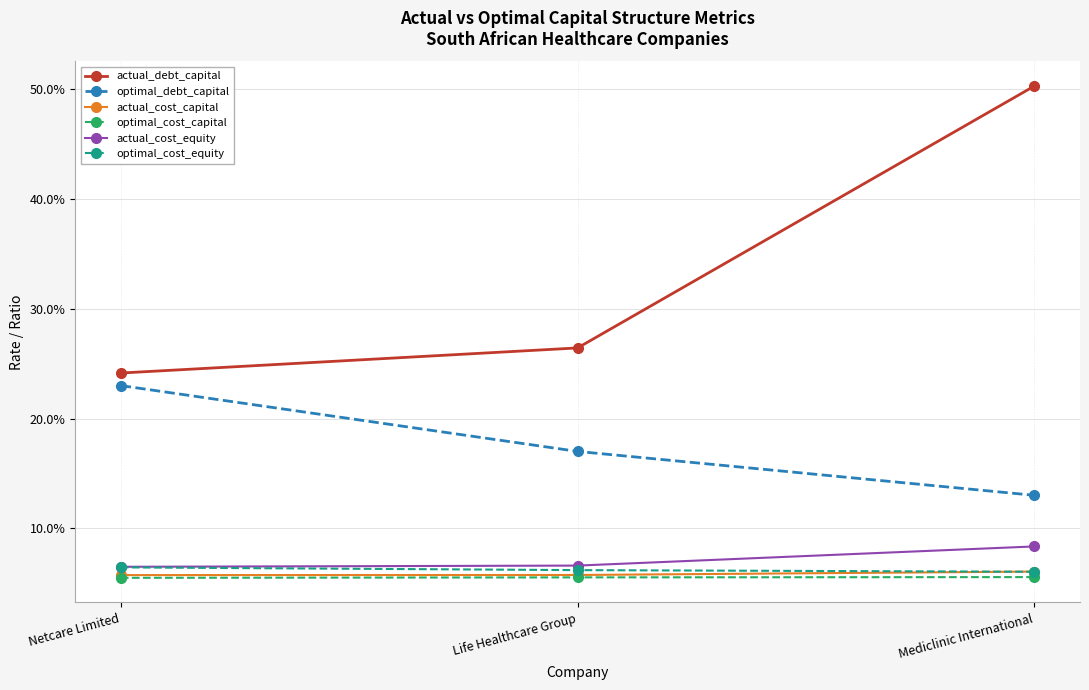

What is the sum of the actual_cost_capital values at Netcare Limited and Life Healthcare Group?

0.1